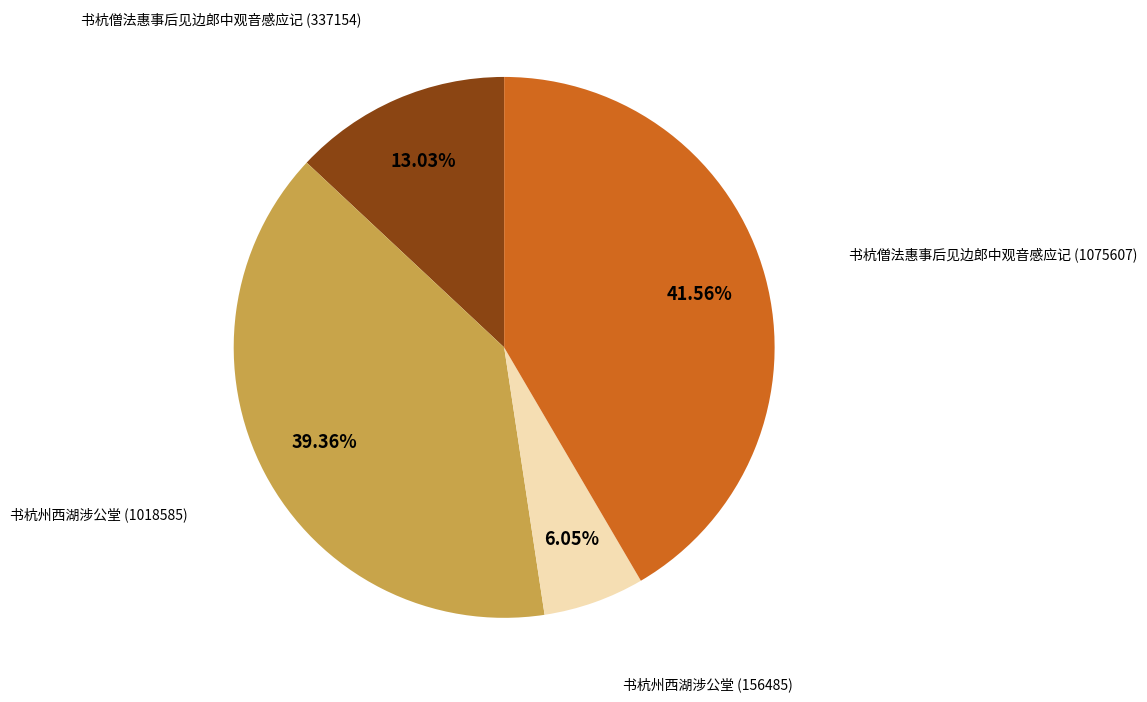

Is there any slice that represents more than half of the pie?

No